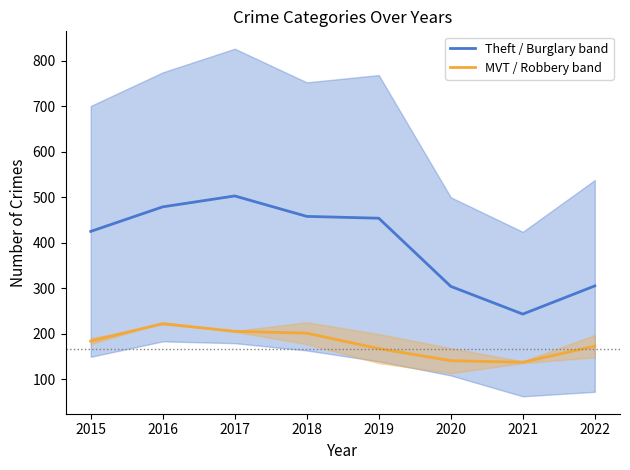

Rank the series by their average value, from highest to lowest.

Theft / Burglary band, MVT / Robbery band